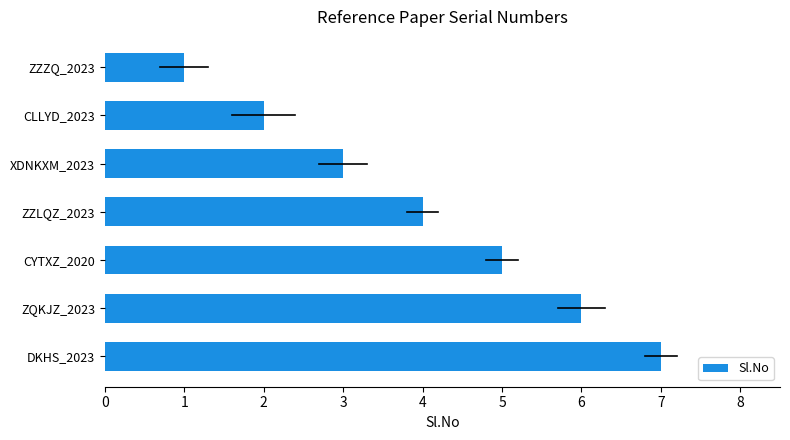

How many bars are there in total?

7